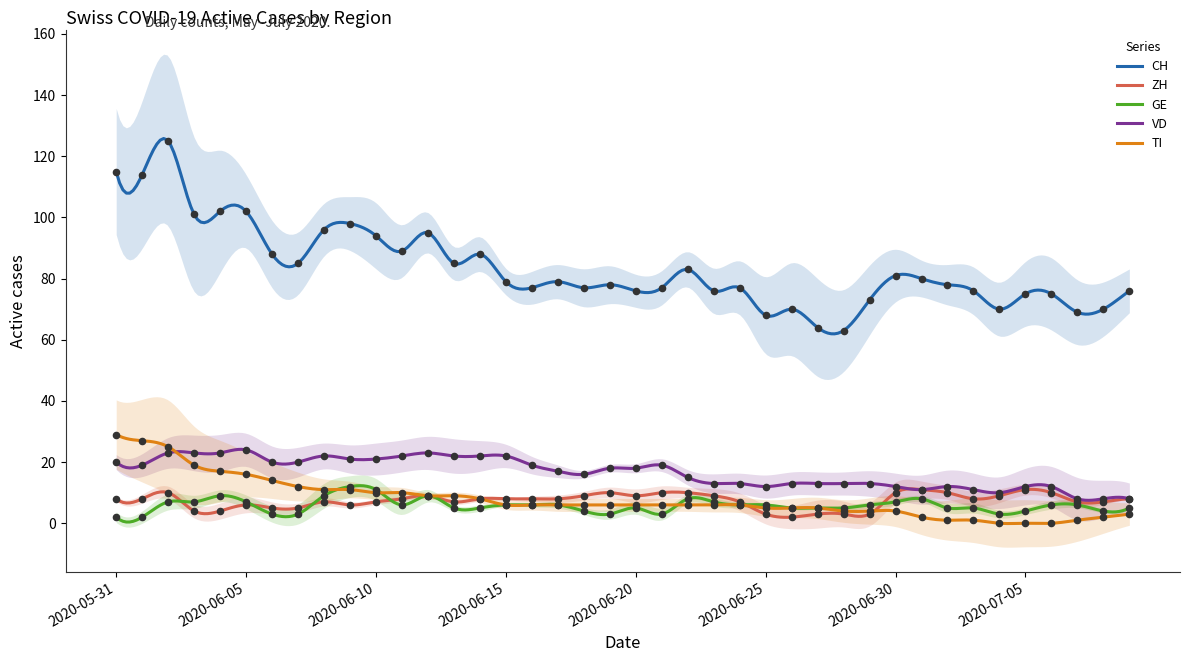

At how many categories does at least one series exceed 119?

1